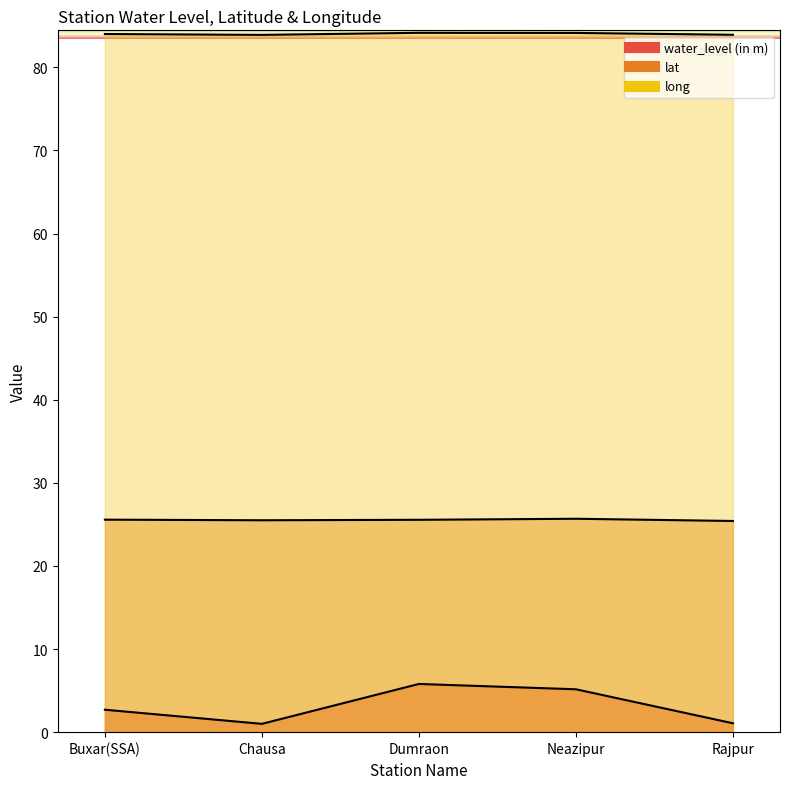

Rank the series at Dumraon from highest to lowest value.

long, lat, water_level (in m)